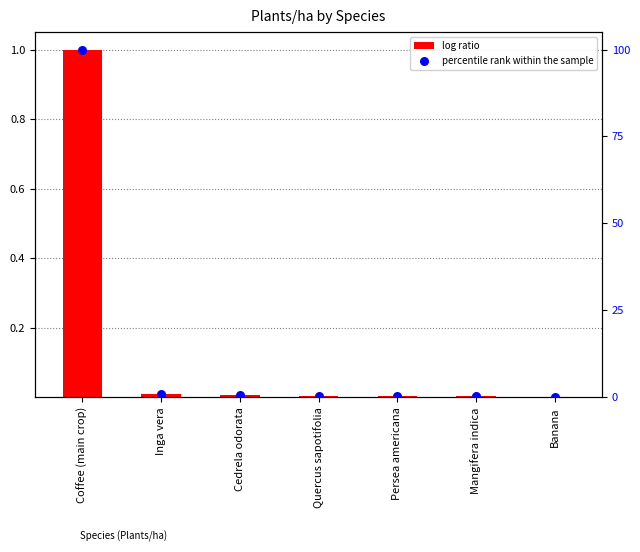

What is the total value across all series at Mangifera indica?

0.3